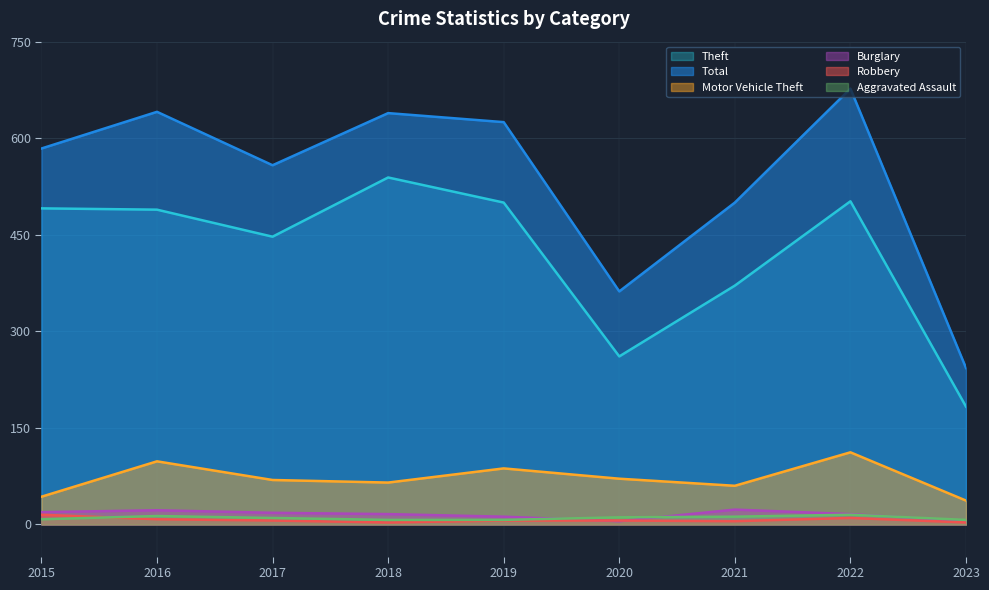

The Robbery series shows 3 at 2018. True or false?

True